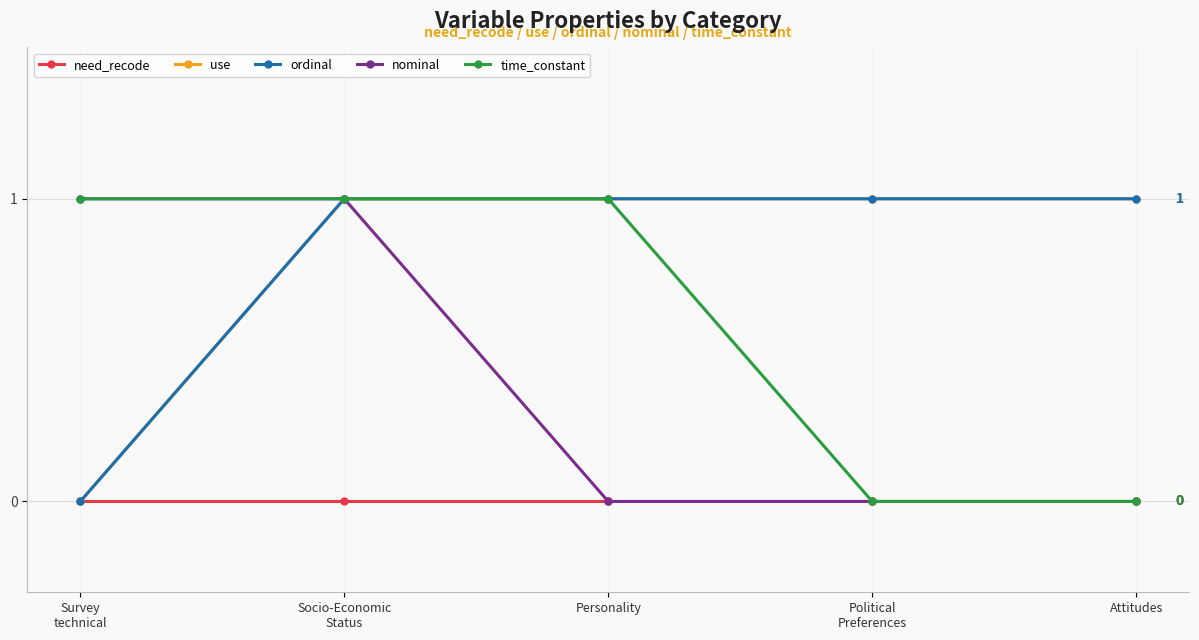

Is this an area chart (filled region under the line)?

No